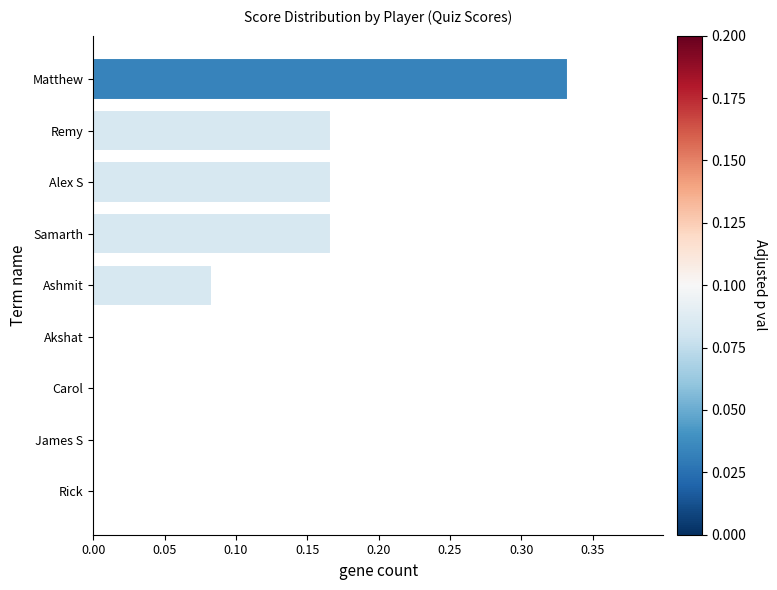

The value at Carol is 0.0. True or false?

True